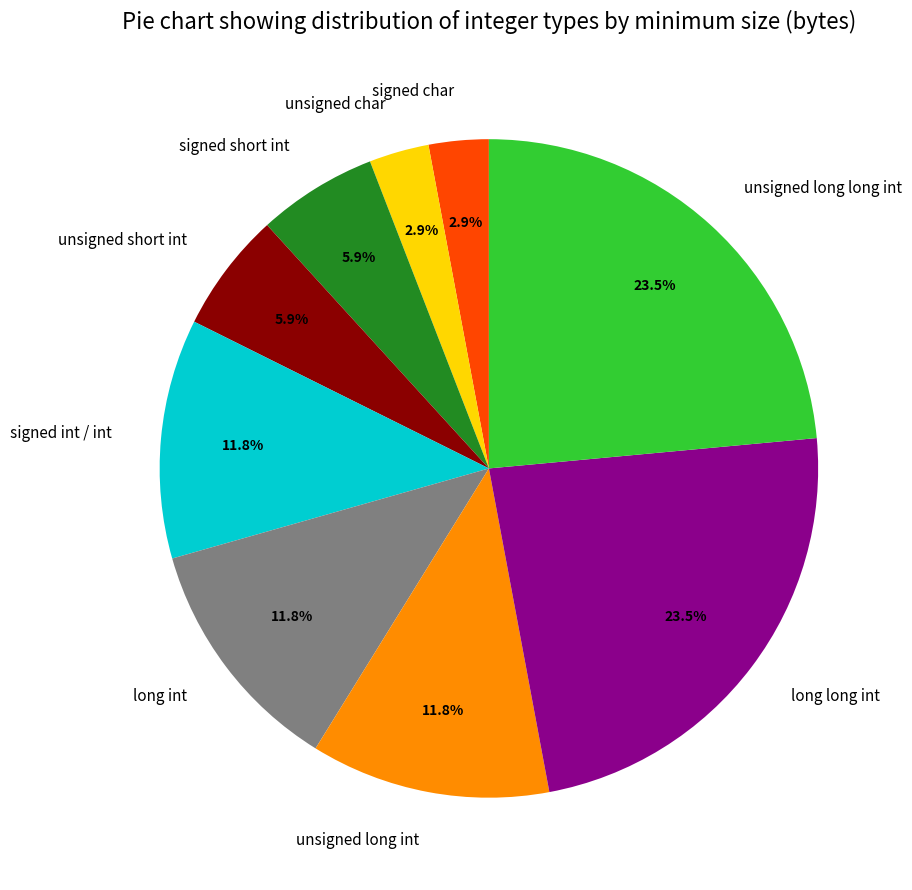

Does signed short int represent more than half of the total?

No